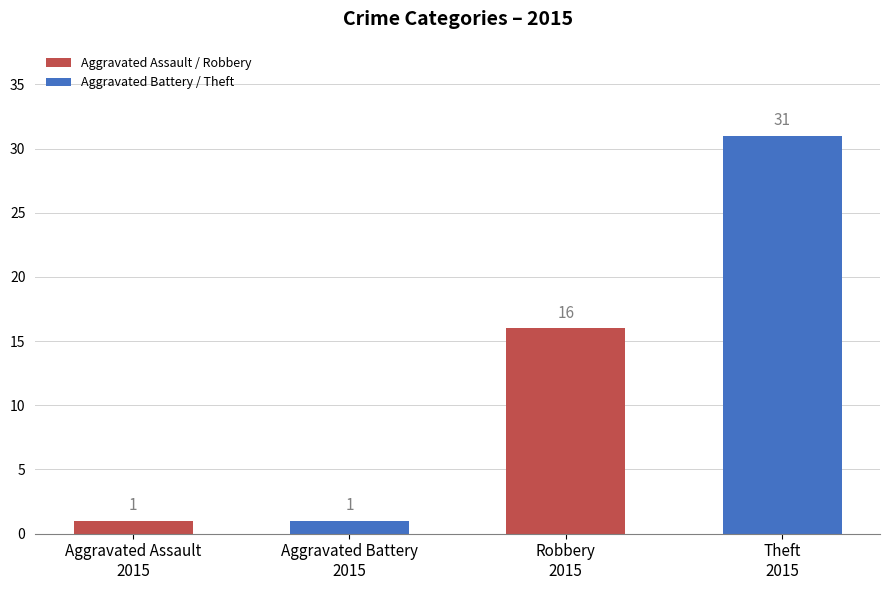

What is the value of the 3rd bar from the left?

16